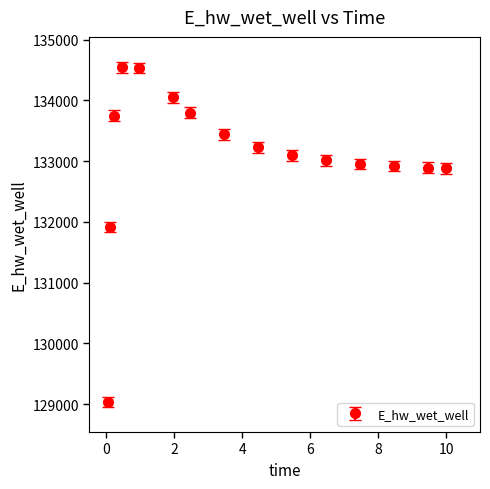

What is the difference between the maximum and second lowest values?

2632.8